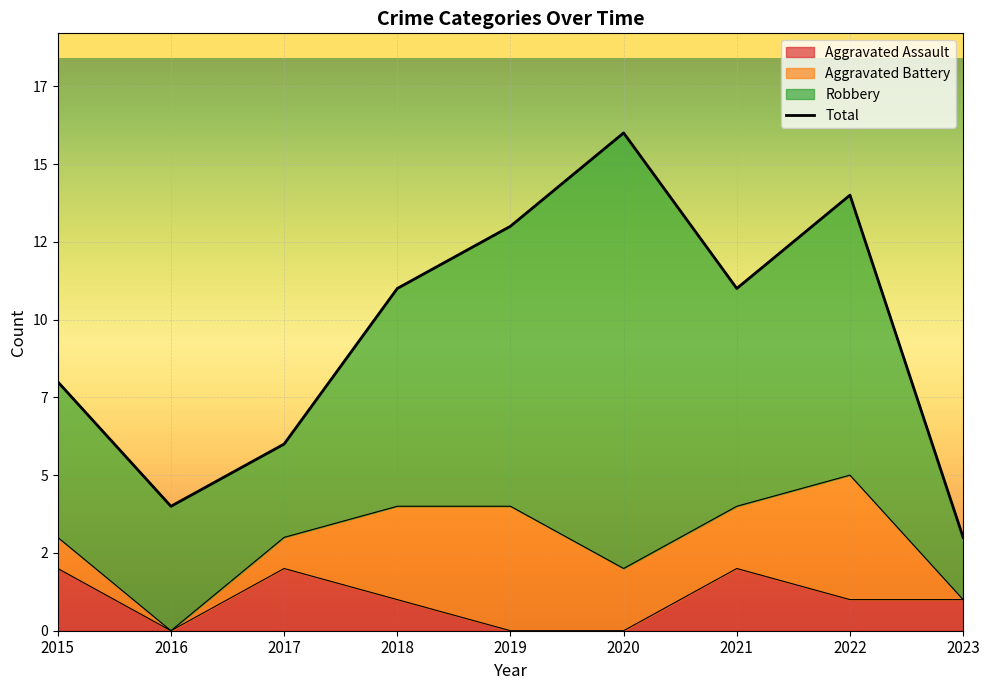

Does the chart display data point markers on the line(s)?

No